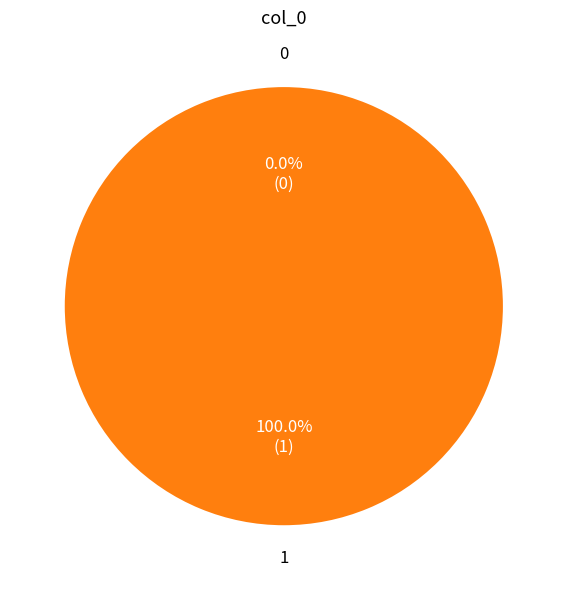

To the nearest percent, what is the difference between the largest and smallest slice percentages?

100%